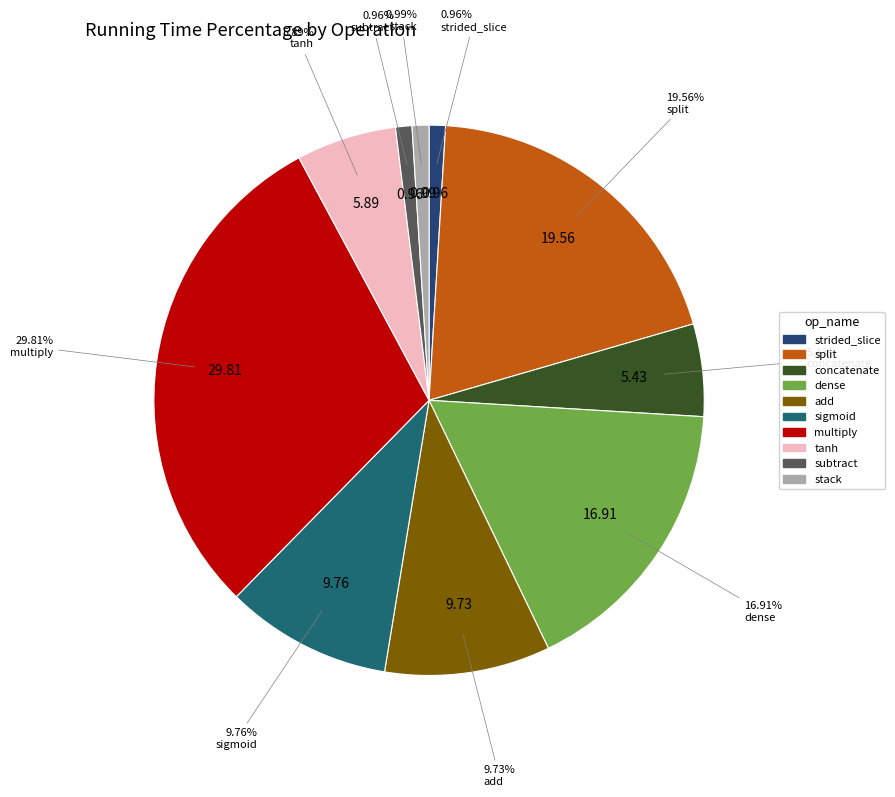

Is there any slice that represents more than half of the pie?

No